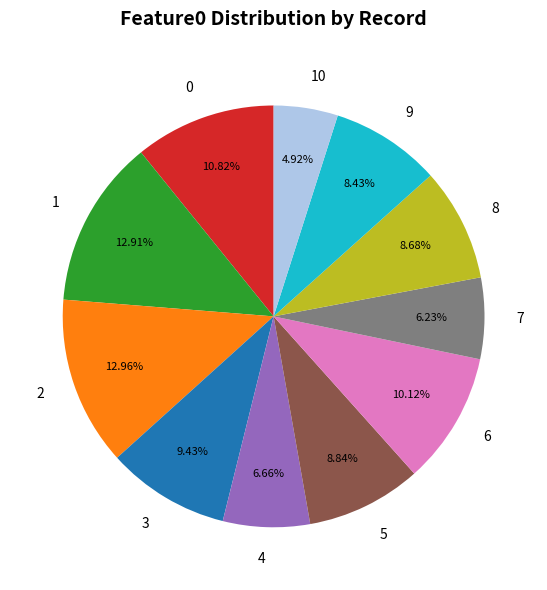

What portion of the pie excludes 7?

93.8%